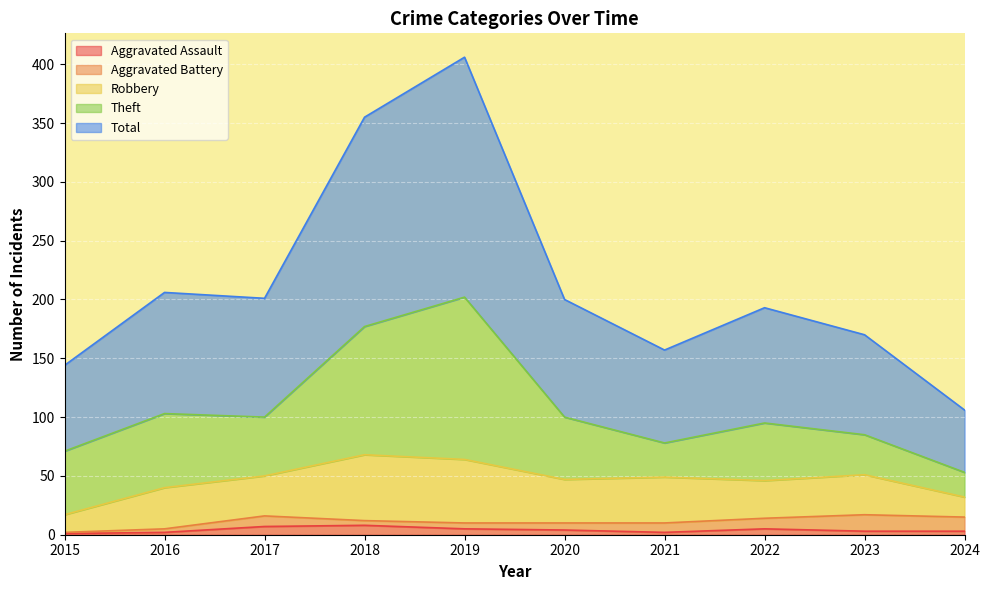

What are all the series names shown in the legend?

Aggravated Assault, Aggravated Battery, Robbery, Theft, Total